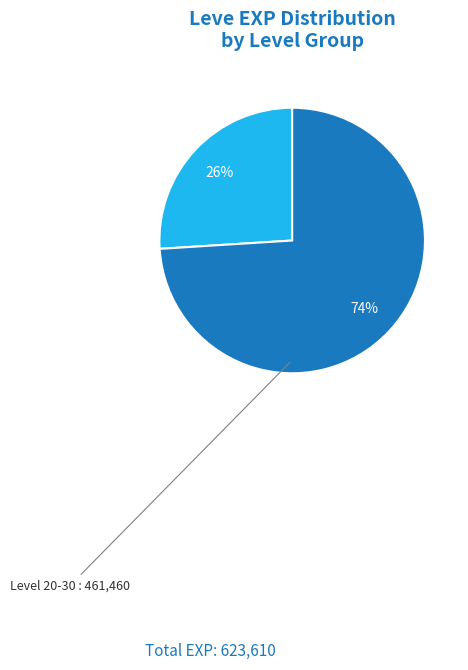

Does any single category account for the majority?

Yes